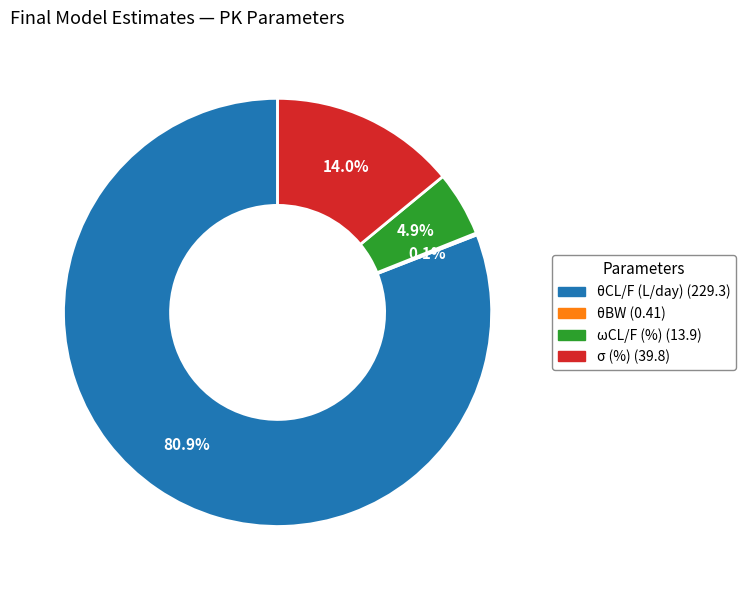

What is the largest slice in the pie chart?

θCL/F (L/day)